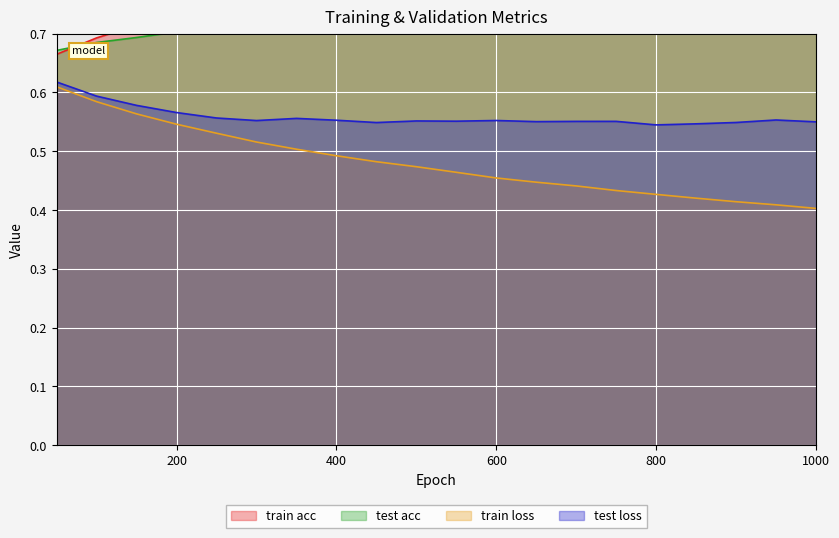

What is the difference between the highest and lowest values at 150?

0.2